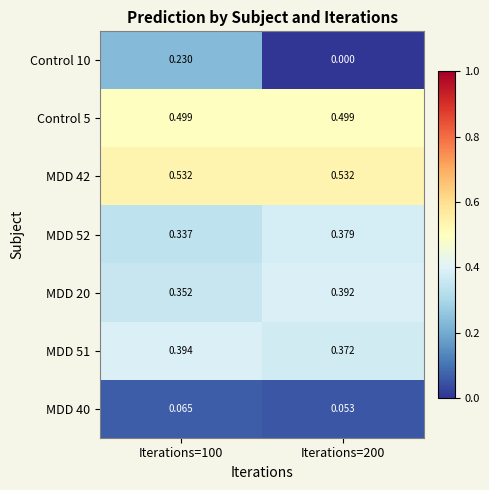

Which series changed the most between Iterations=100 and Iterations=200?

Control 10